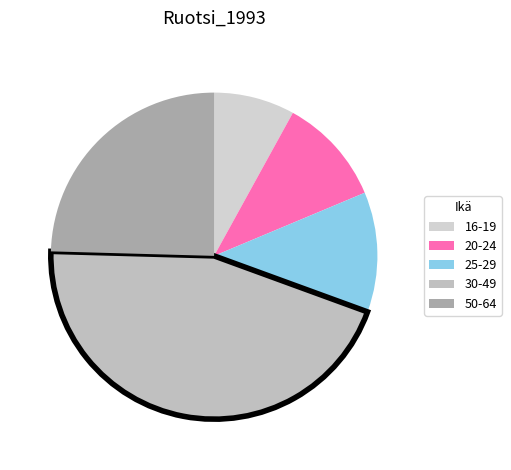

Is 50-64 the majority of the pie?

No